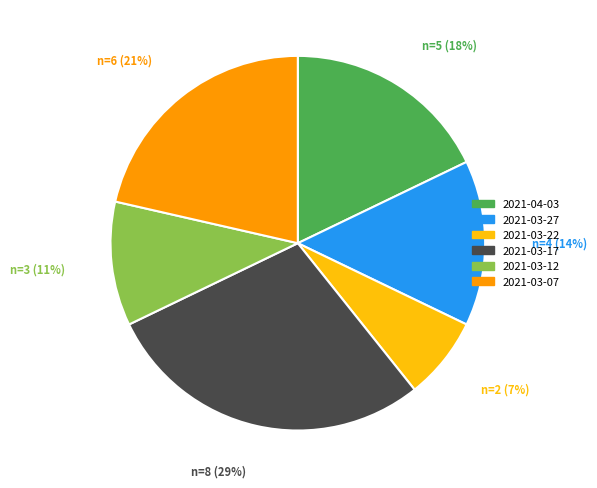

To the nearest percent, what percentage of the pie is 2021-03-12?

11%